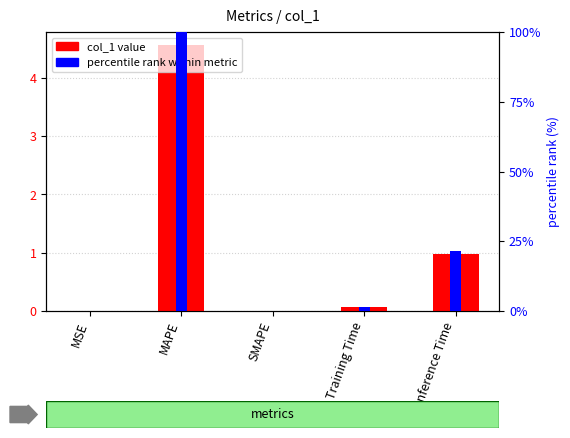

What is the total value across all series at MAPE?

104.6